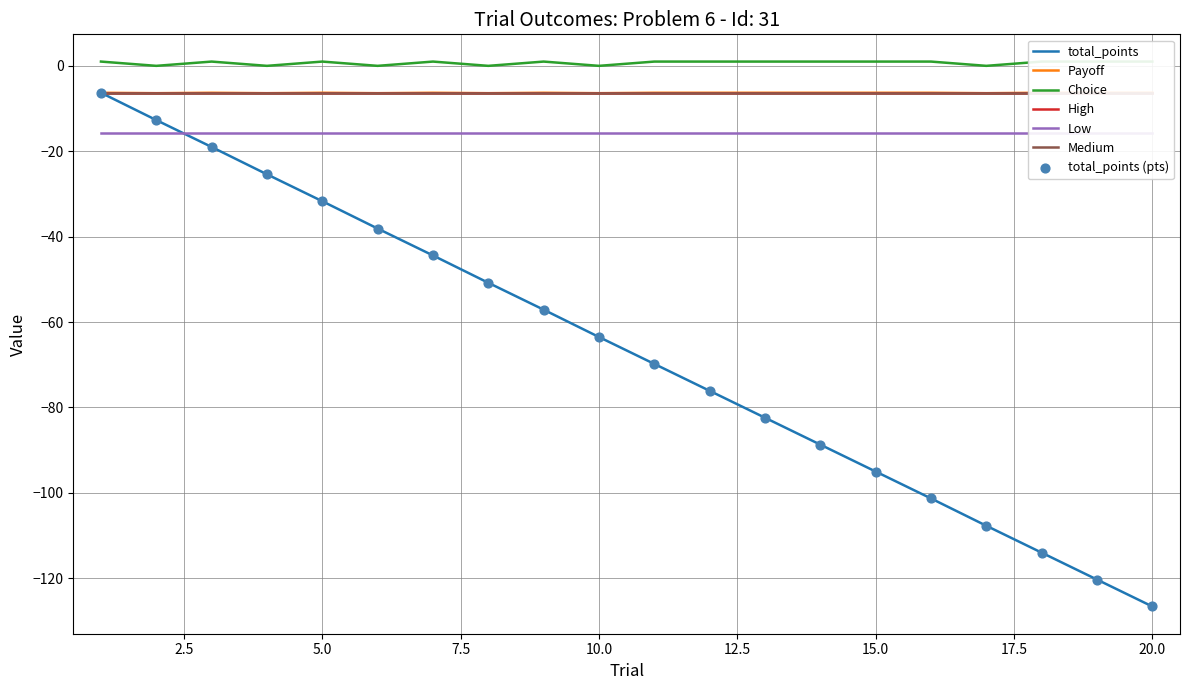

Is the value of total_points at 9 greater than the value of Choice at 2?

No